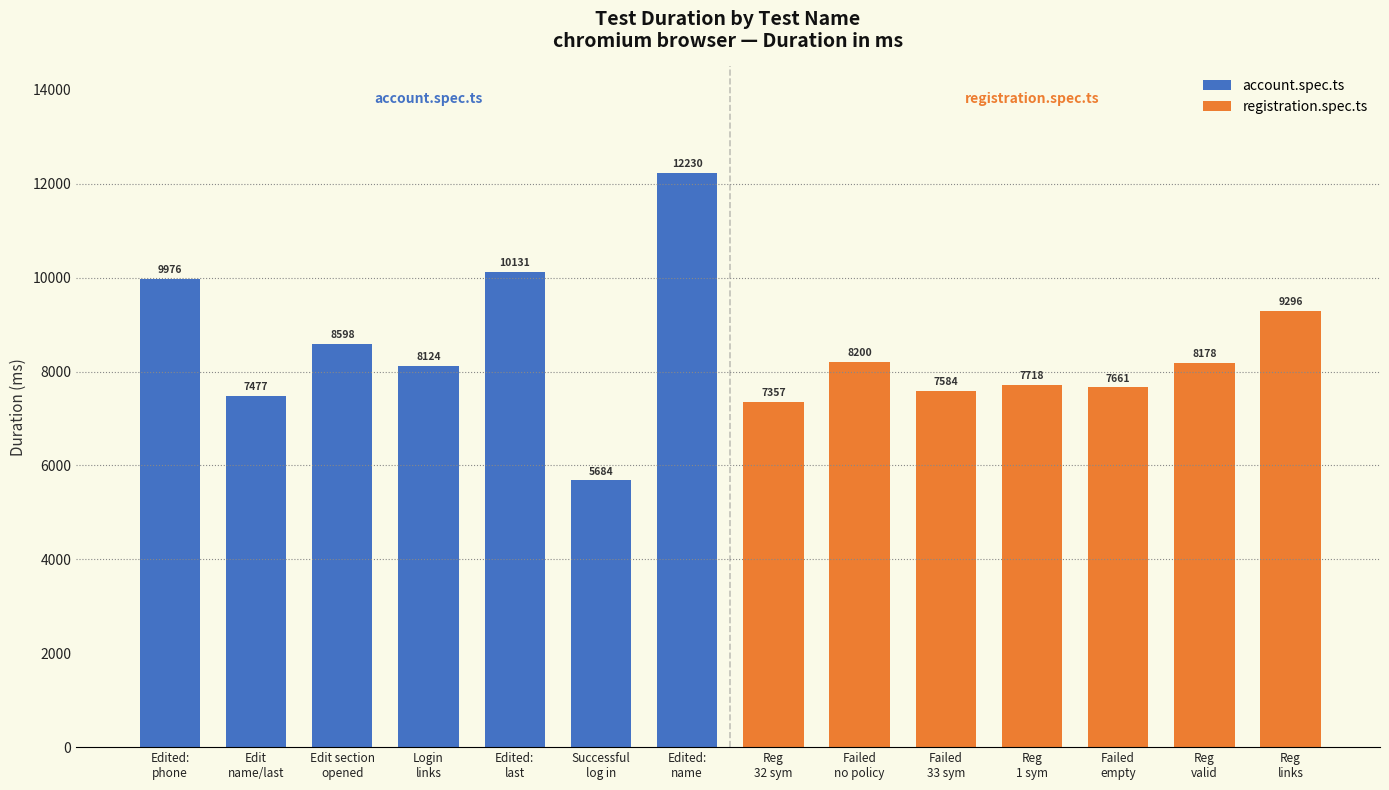

What is the sum of all values?

118214